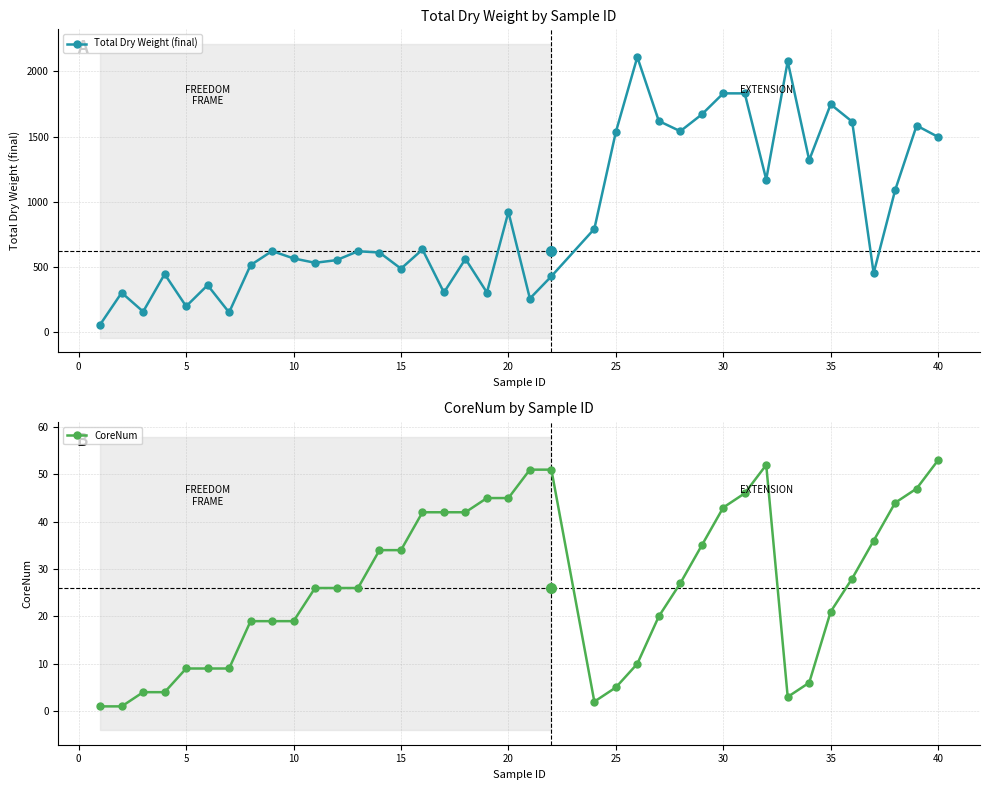

How many data points in Total Dry Weight (final) are above 620?

20